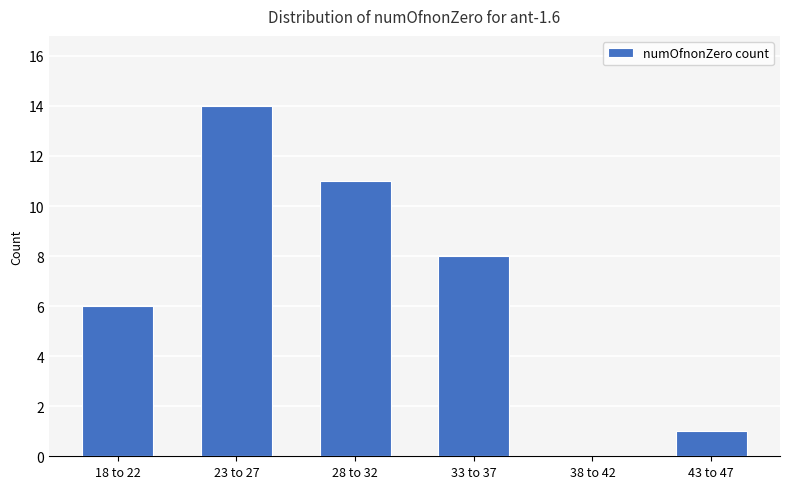

What is the maximum value shown in the chart?

14